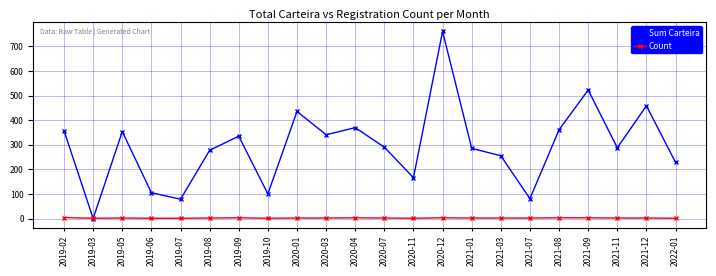

At which category does Sum Carteira reach its first local valley?

2019-03